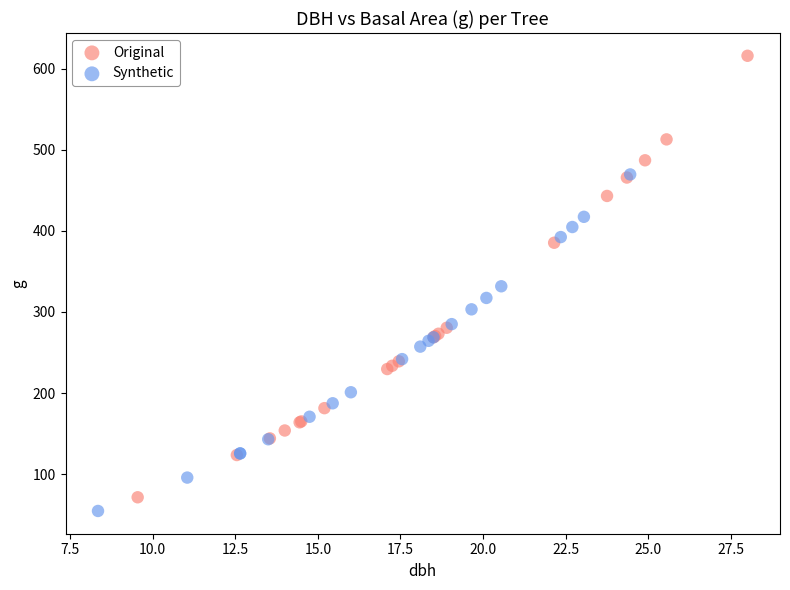

Which series has the widest spread of Y values?

Original